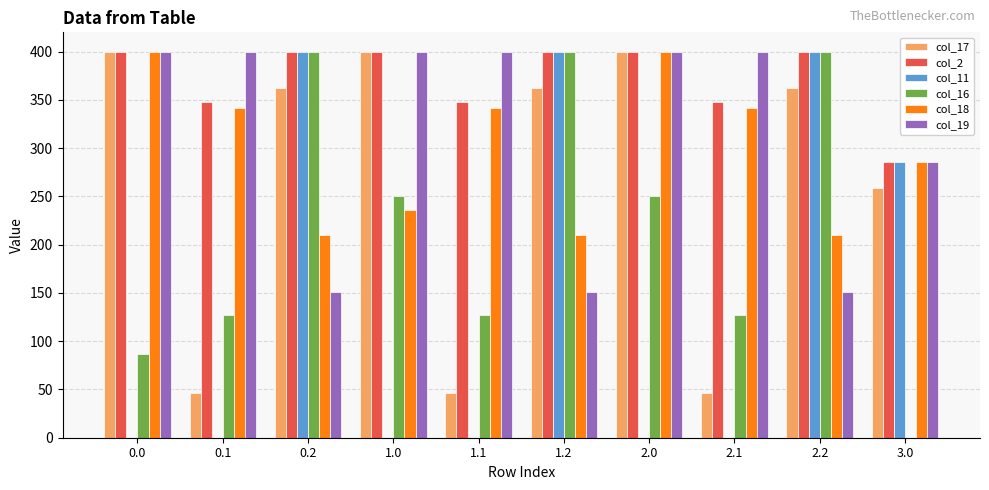

Between 1.0 and 2.0, which series saw the biggest shift?

col_18